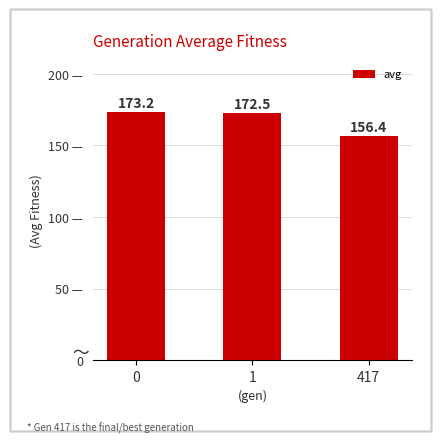

The value at 417 is 74.6. True or false?

False